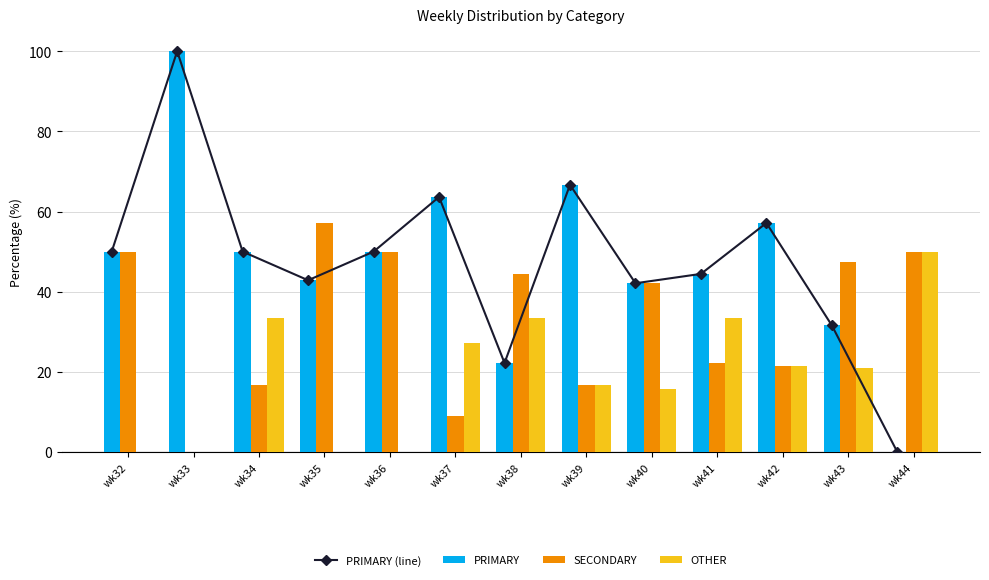

At which label is PRIMARY (line) closest to 50?

wk32